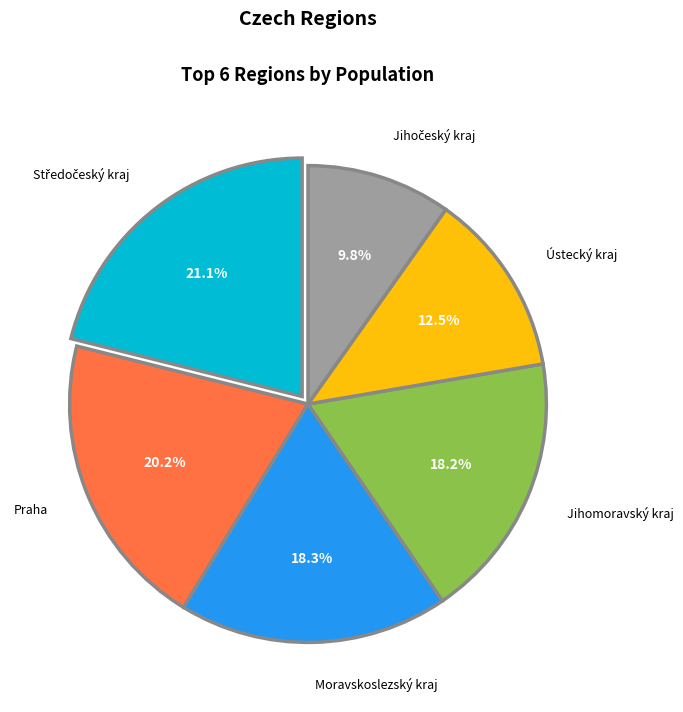

Approximately how many times larger is the value at Ústecký kraj compared to Praha?

0.6